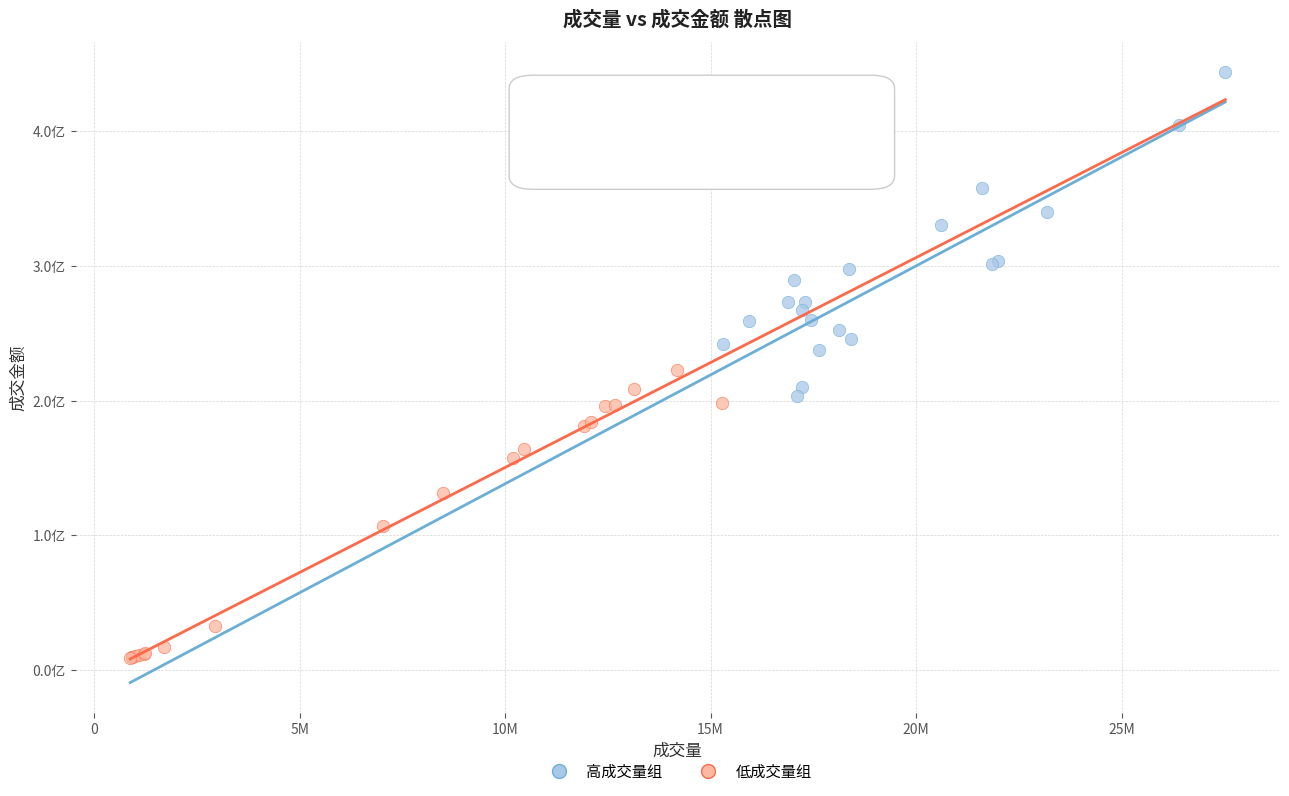

Which series reaches the maximum Y coordinate?

高成交量组